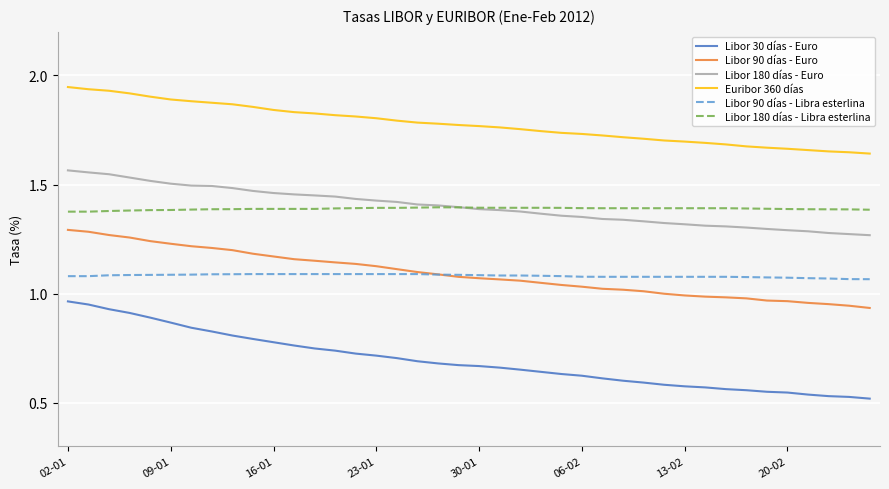

What is the sum of all Libor 90 días - Libra esterlina values?

43.3